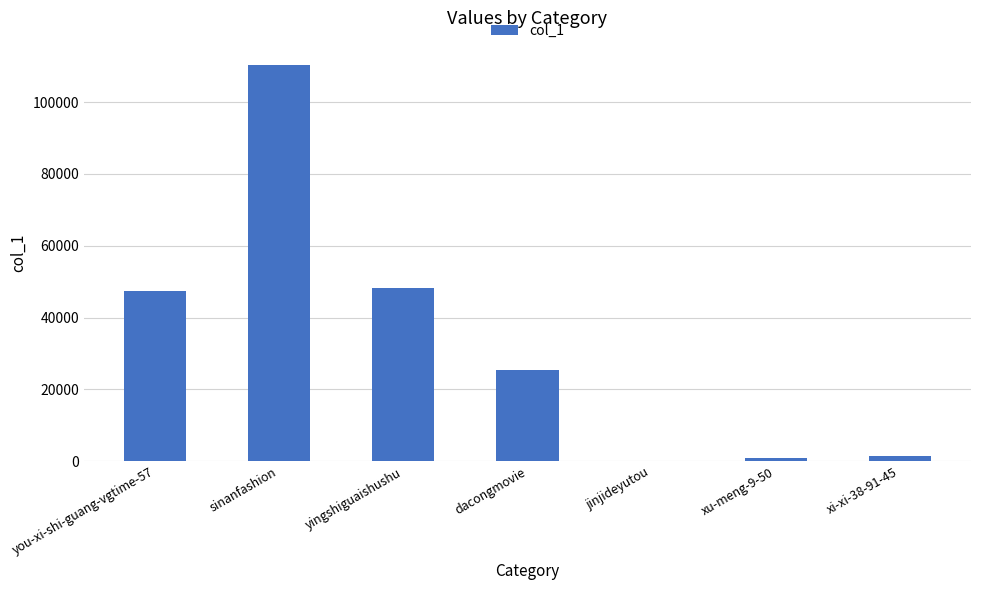

Reading right to left, list all the values displayed in this chart.

1574	951	75	25427	48124	110412	47293